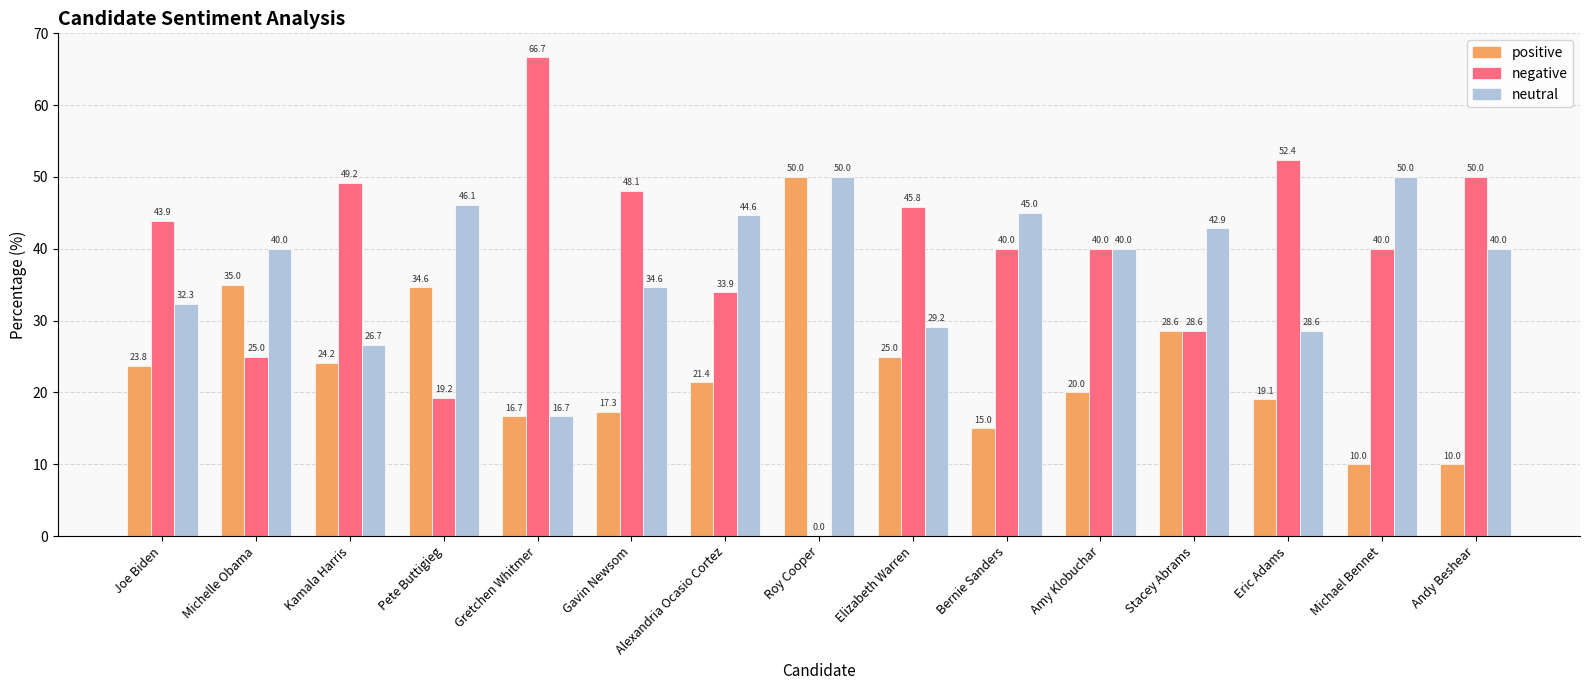

What is the greatest value displayed?

66.7